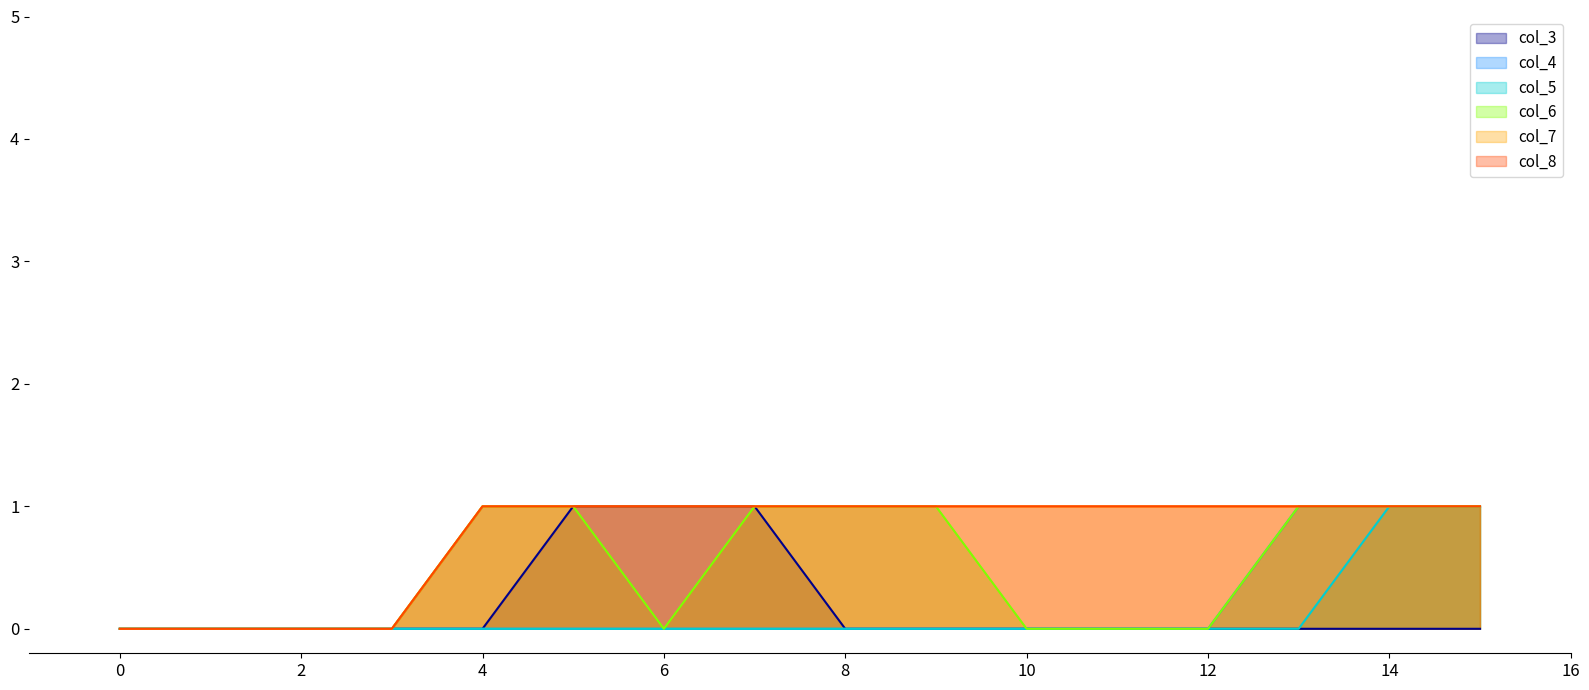

True or false: col_7 and col_8 intersect in this chart.

False